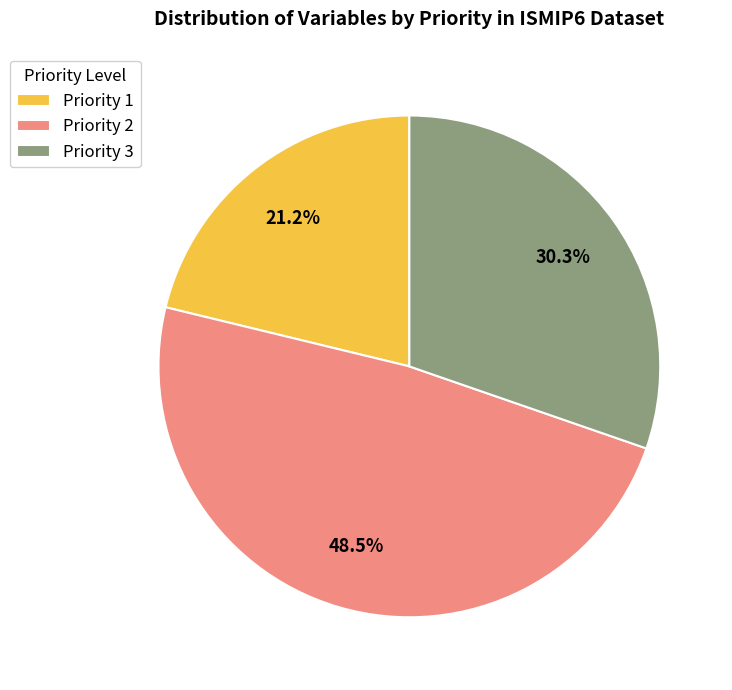

How many slices are in this pie chart?

3